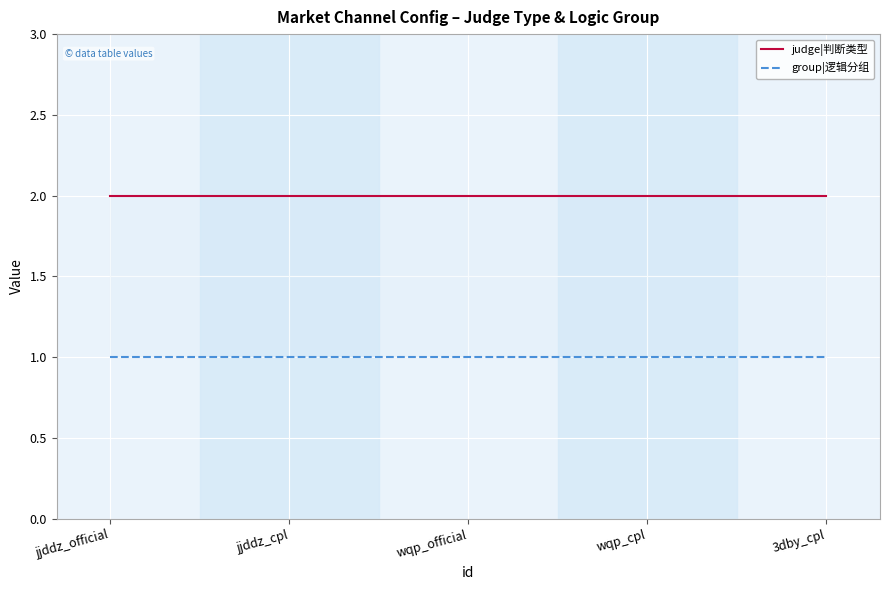

Rank the series by their maximum value, from lowest to highest.

group|逻辑分组, judge|判断类型